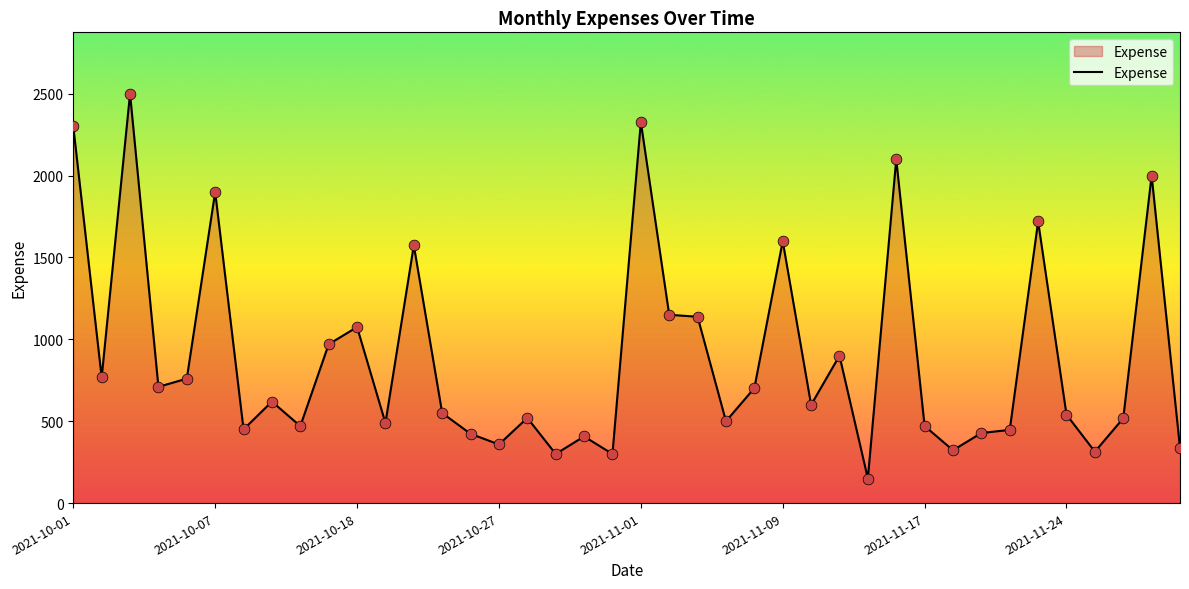

What is the minimum value shown in the chart?

150.0